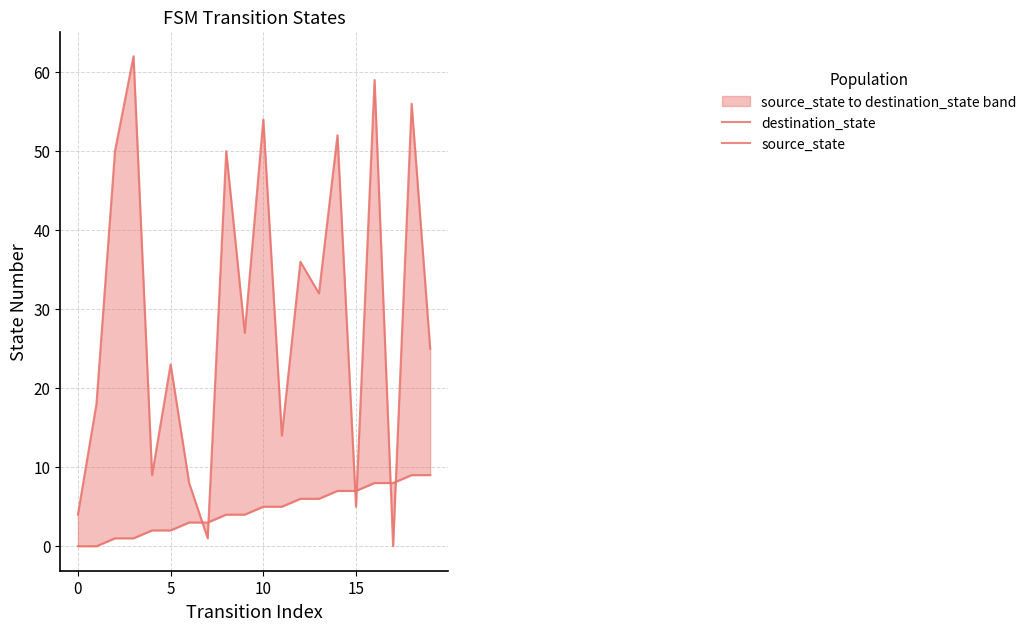

Which series has the largest range (max minus min)?

destination_state